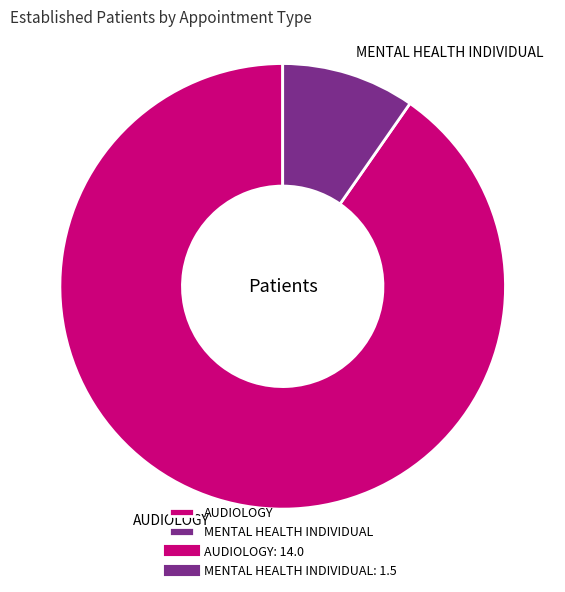

Which slice represents more than half of the pie?

AUDIOLOGY